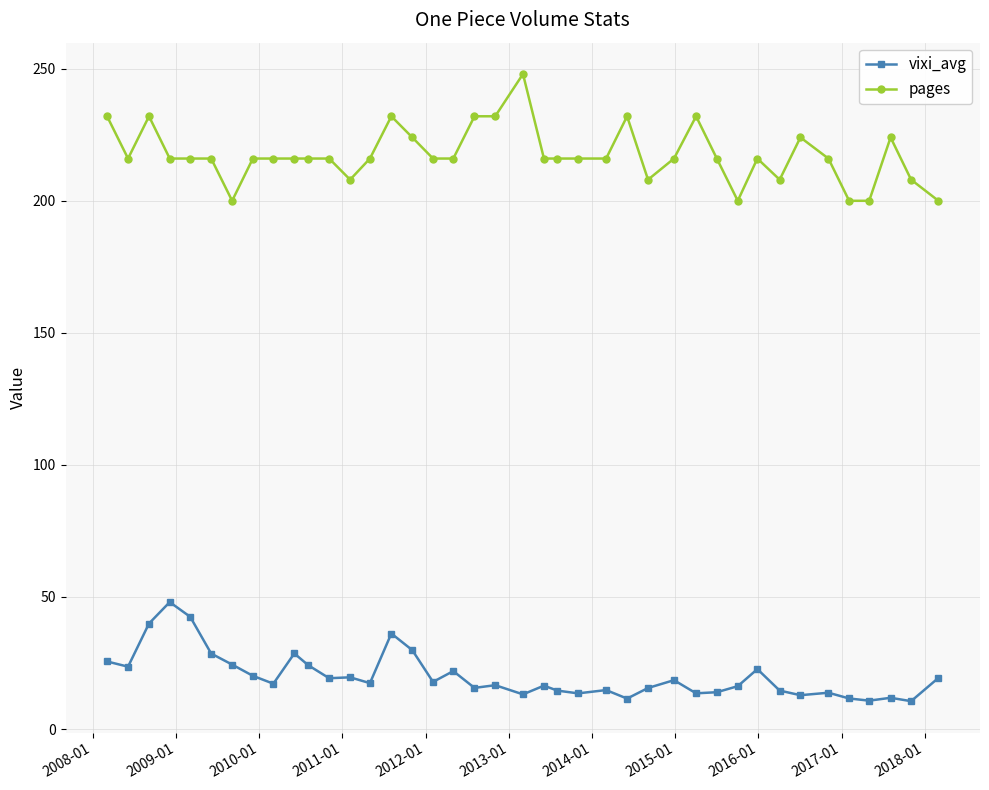

Which series has the largest range (max minus min)?

pages